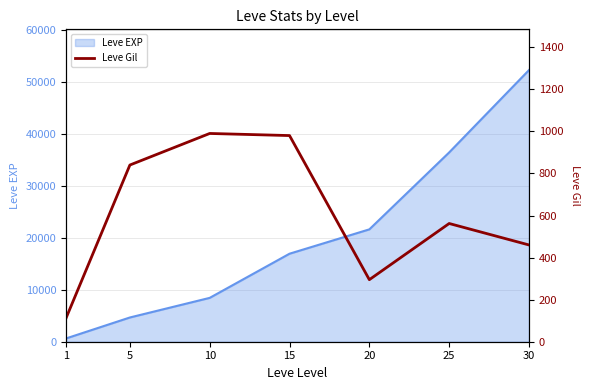

What is the smallest value displayed?

112